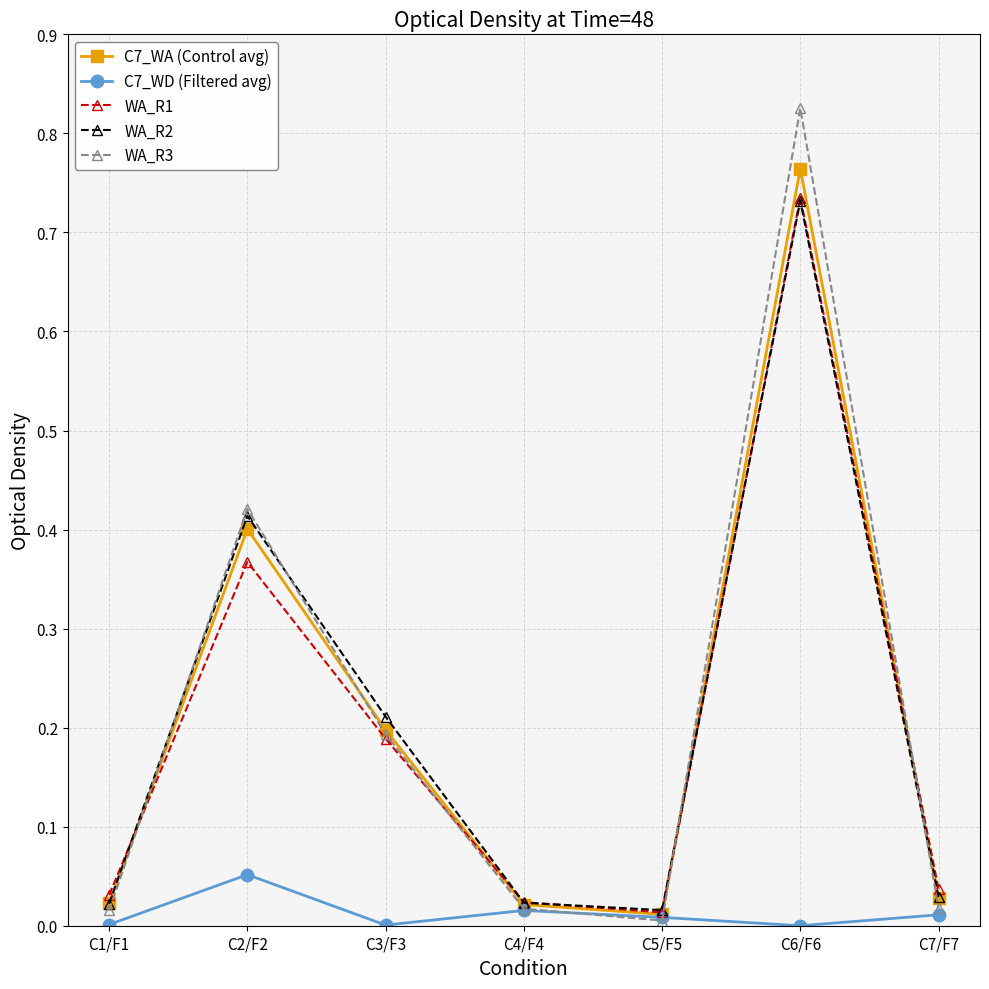

Which series changed the most between C6/F6 and C7/F7?

WA_R3